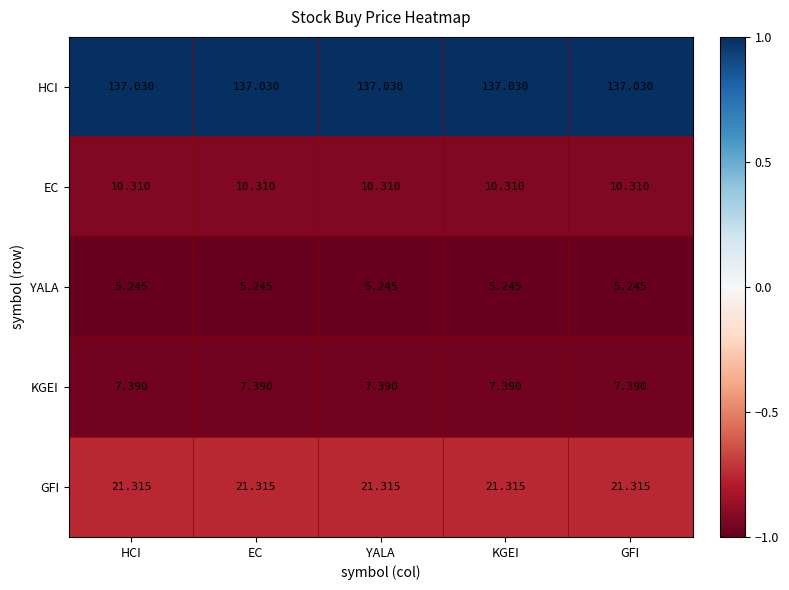

Is the value of YALA at GFI greater than the value of HCI at GFI?

No